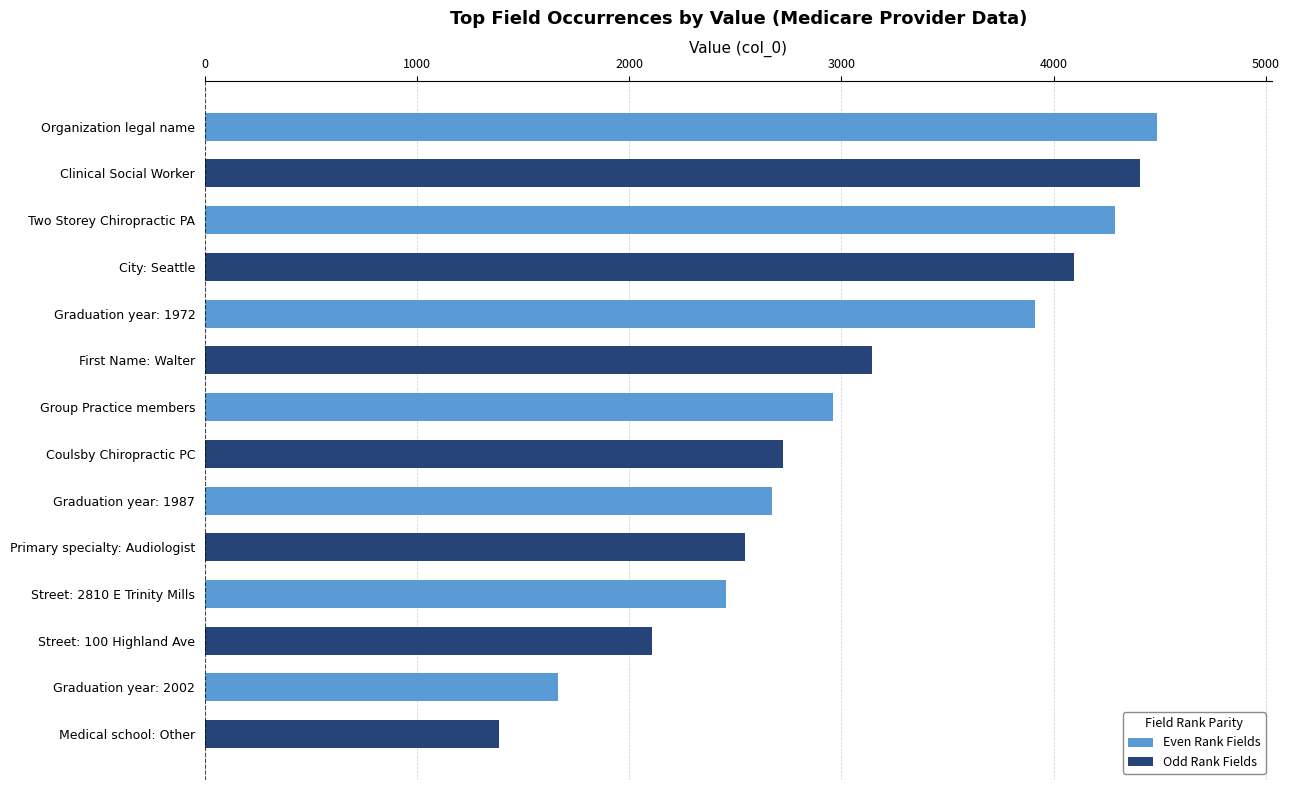

What is the difference between the maximum and minimum values in the Odd Rank Fields series?

3020